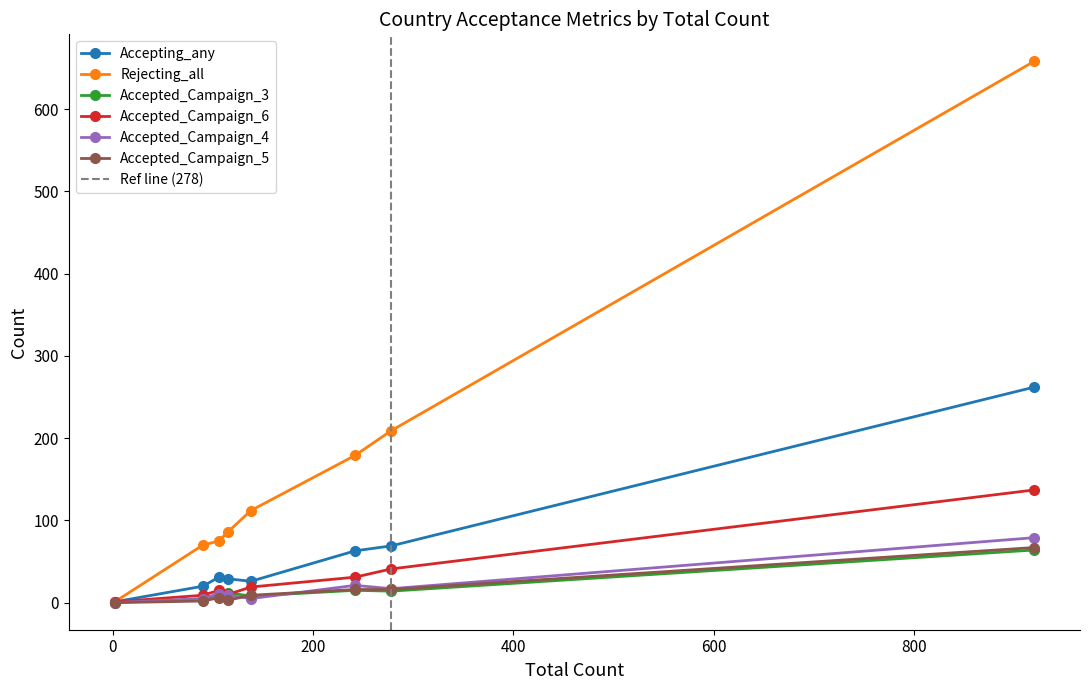

True or false: Accepting_any has more than 0 points higher than both neighbors.

True